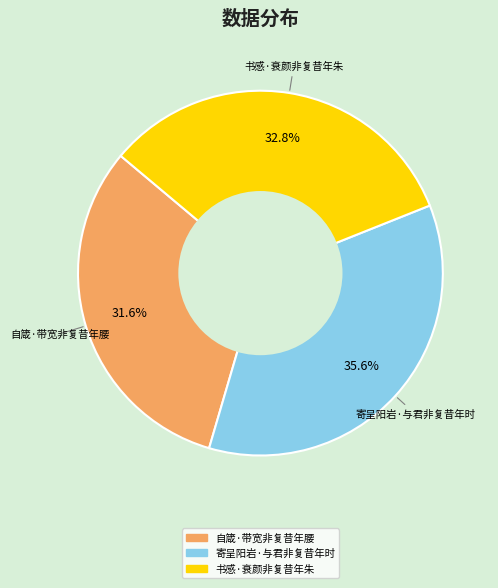

Is it true that 书感·衰颜非复昔年朱 is 38% of the pie?

False